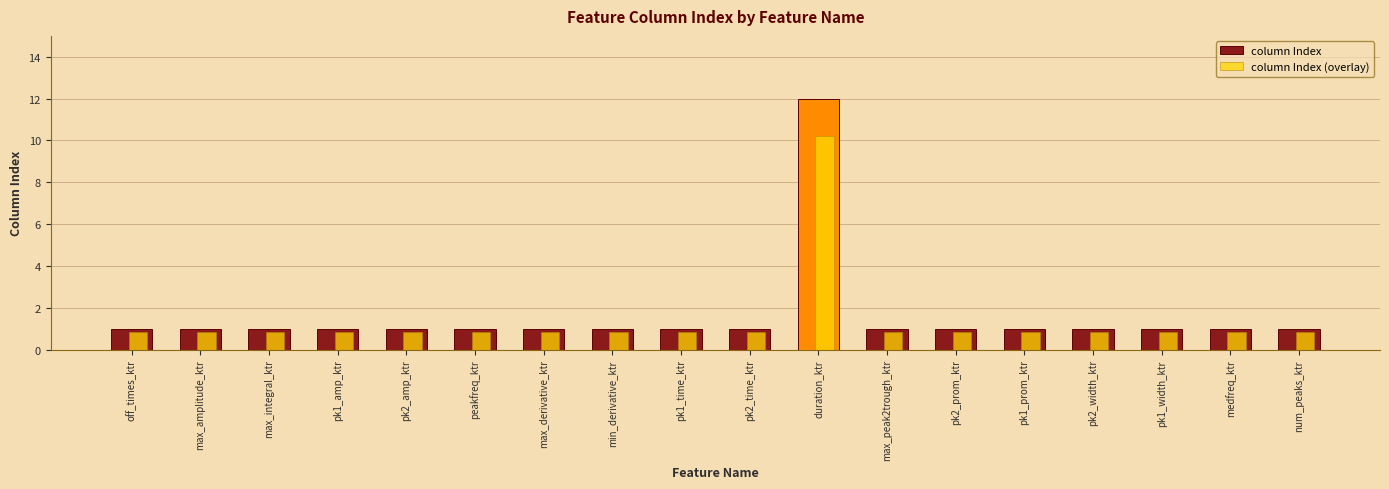

Is it true that column Index (overlay) equals 0.8 at pk1_amp_ktr?

True